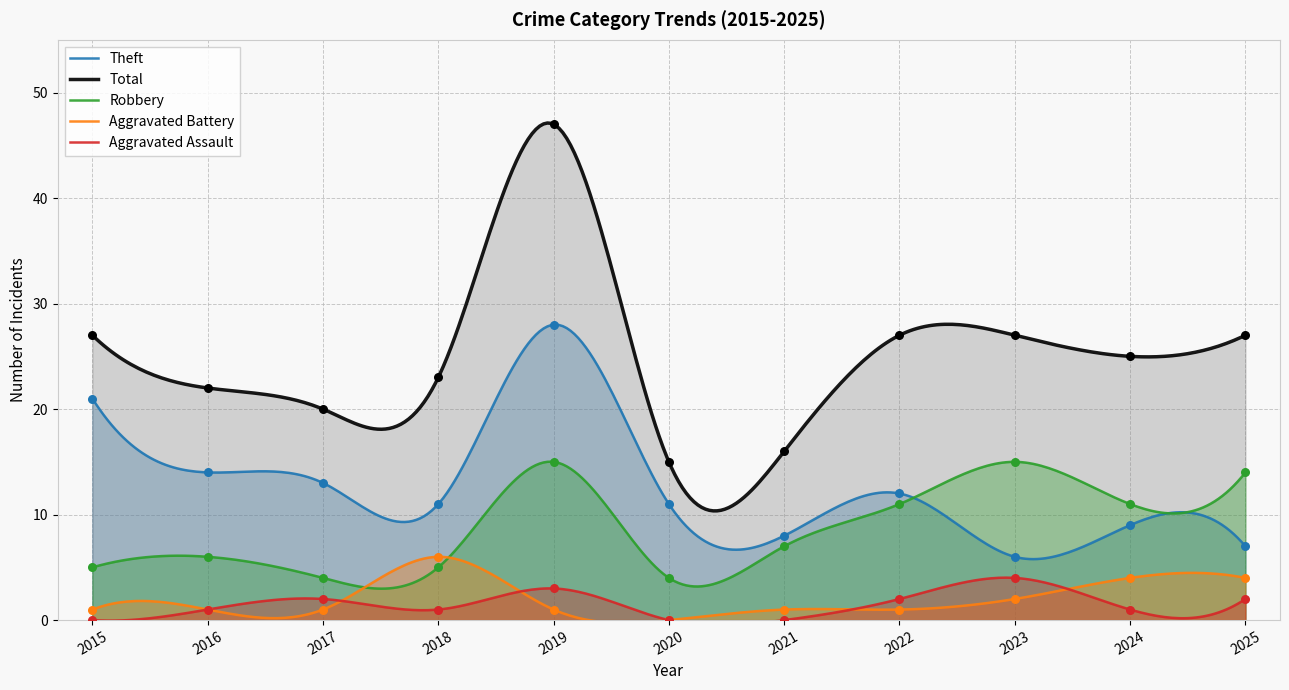

What is the total value across all series at 2023?

54